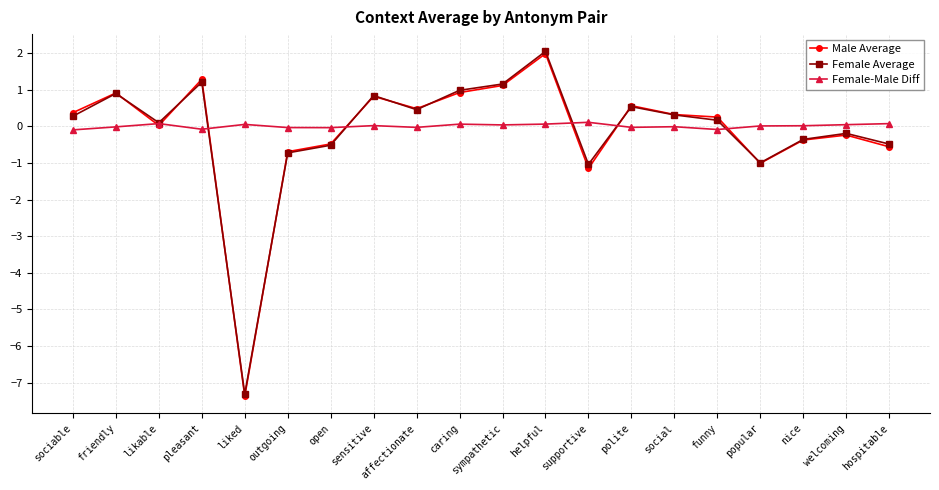

How many lines are shown in the chart?

3